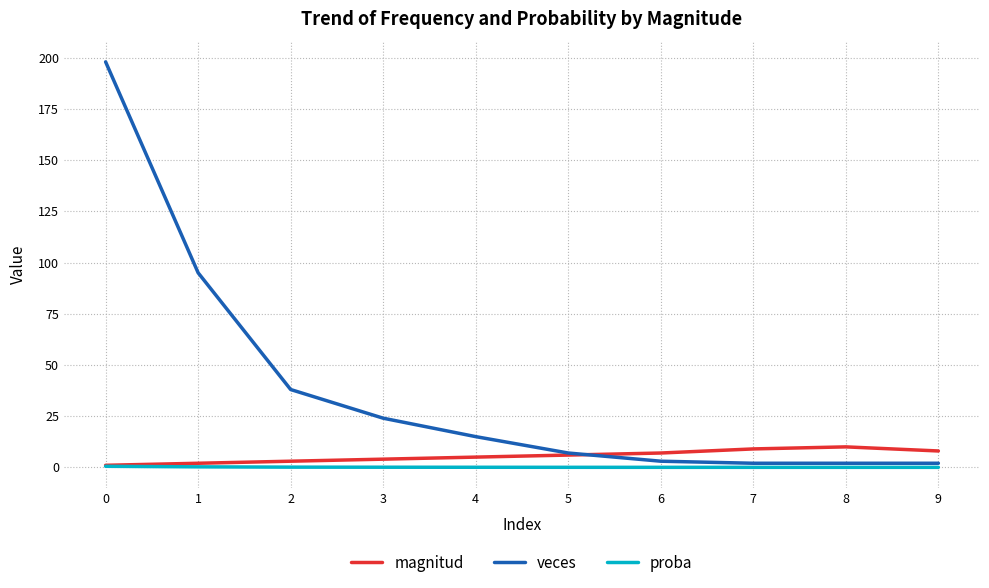

Between 1 and 2, which series saw the biggest shift?

veces